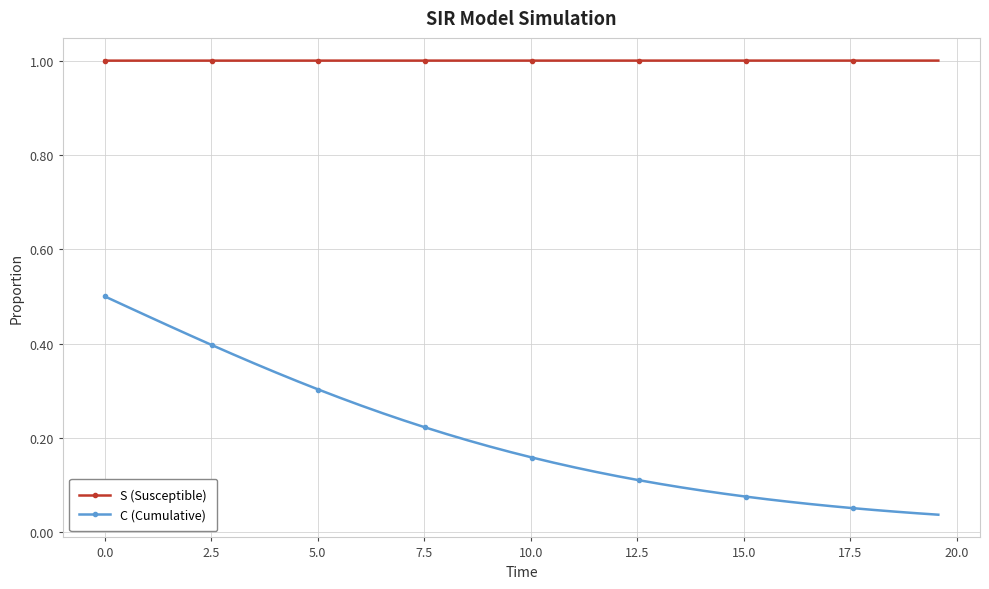

Which series has the largest range (max minus min)?

C (Cumulative)